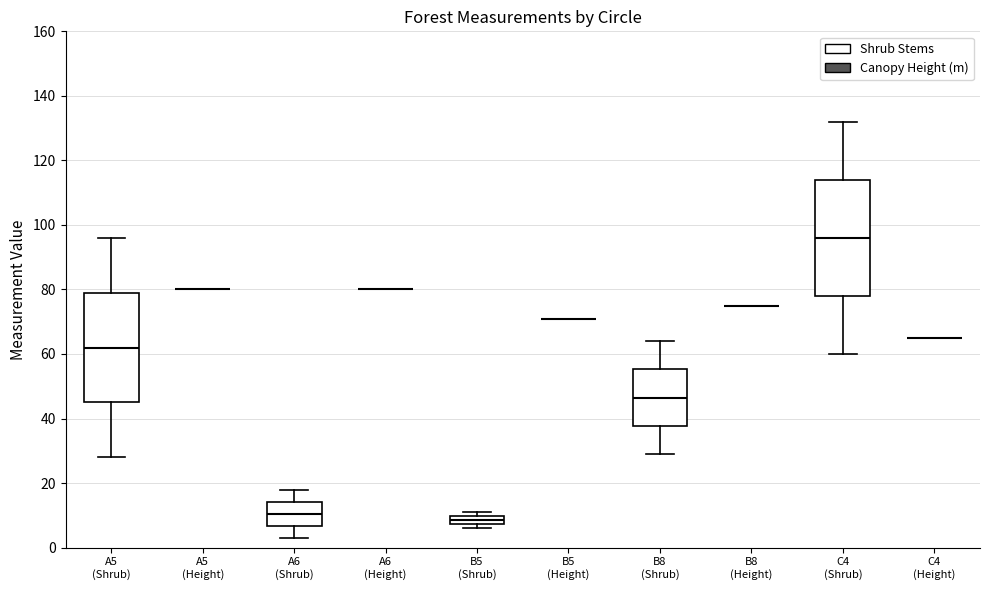

Which box is the tallest, from its lower edge to its upper edge?

C4 (Shrub)